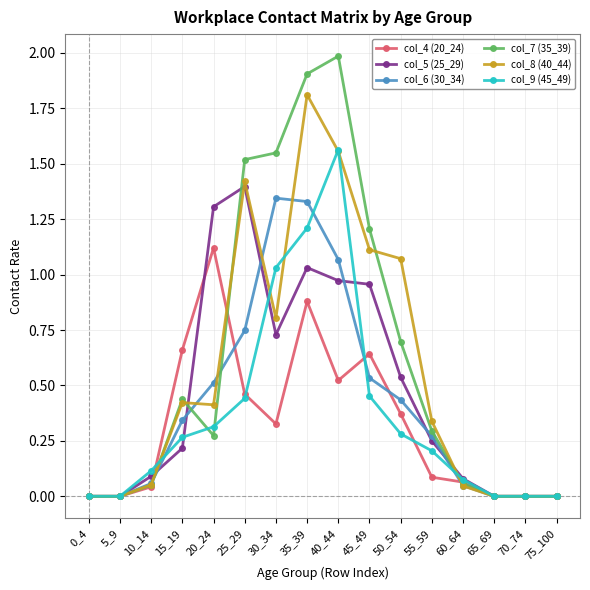

What is the highest value of the col_7 (35_39) series?

2.0